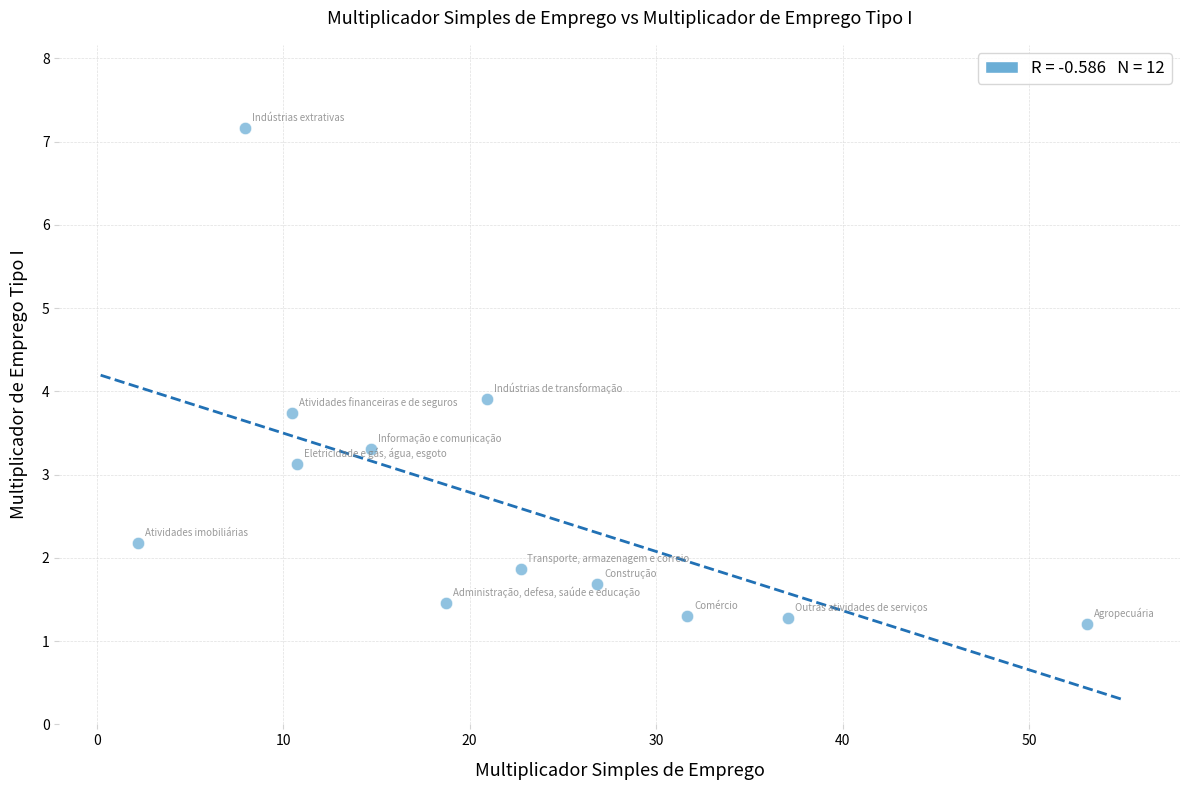

What is the average Y value?

2.7